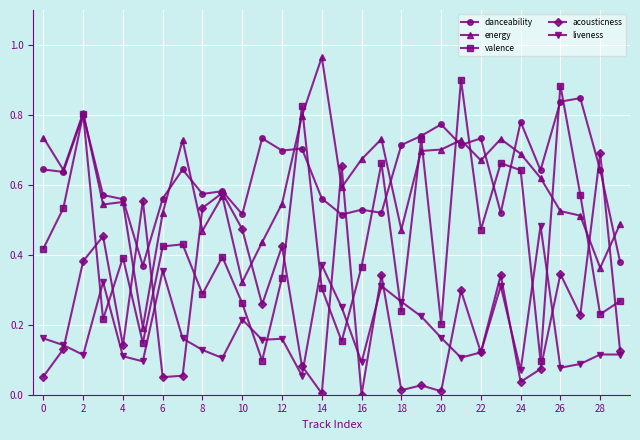

What is the sum of all liveness values?

5.4